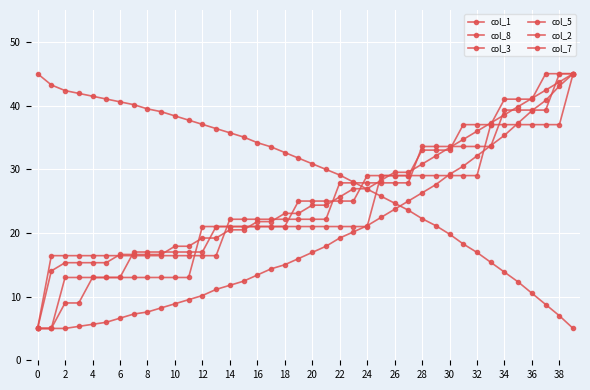

Count the number of data series in this chart.

6